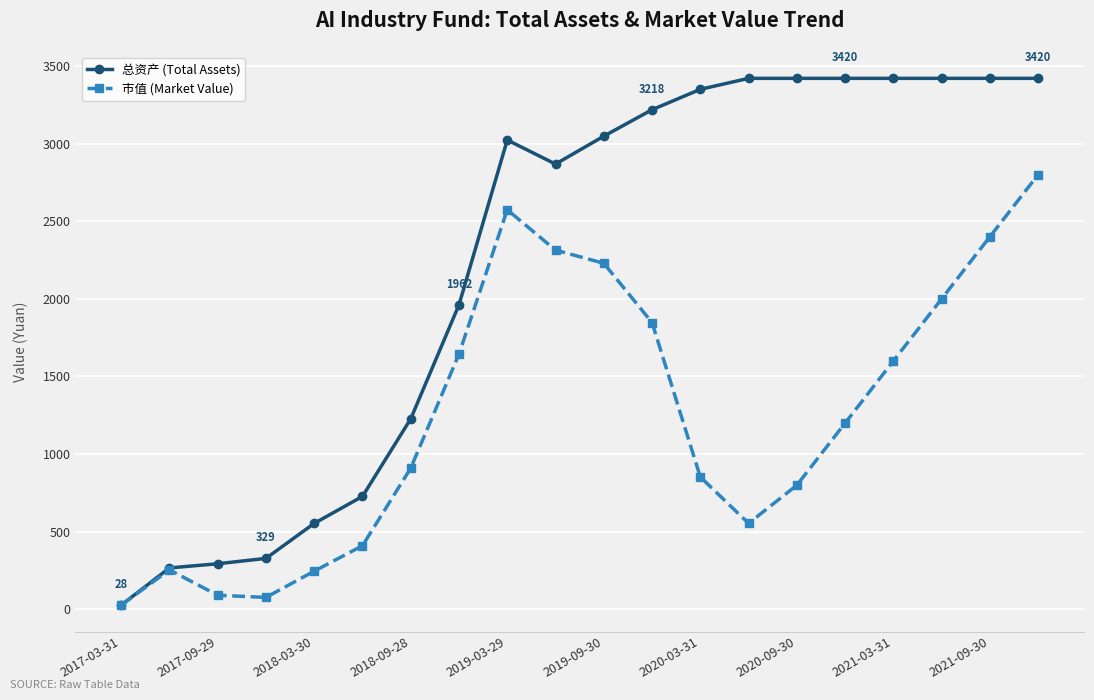

What are all the series names shown in the legend?

总资产 (Total Assets), 市值 (Market Value)